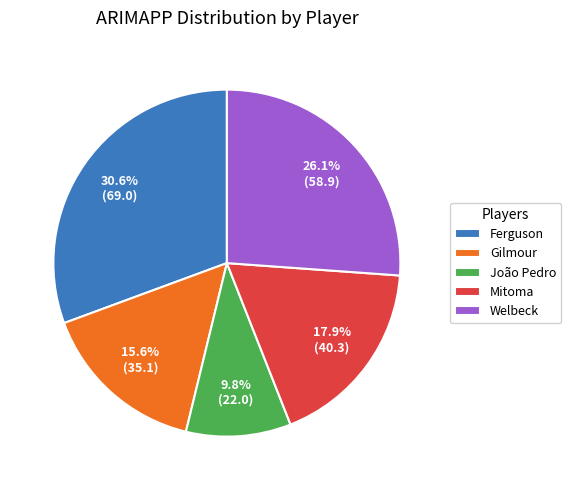

What percentage is the João Pedro slice, to the nearest percent?

10%